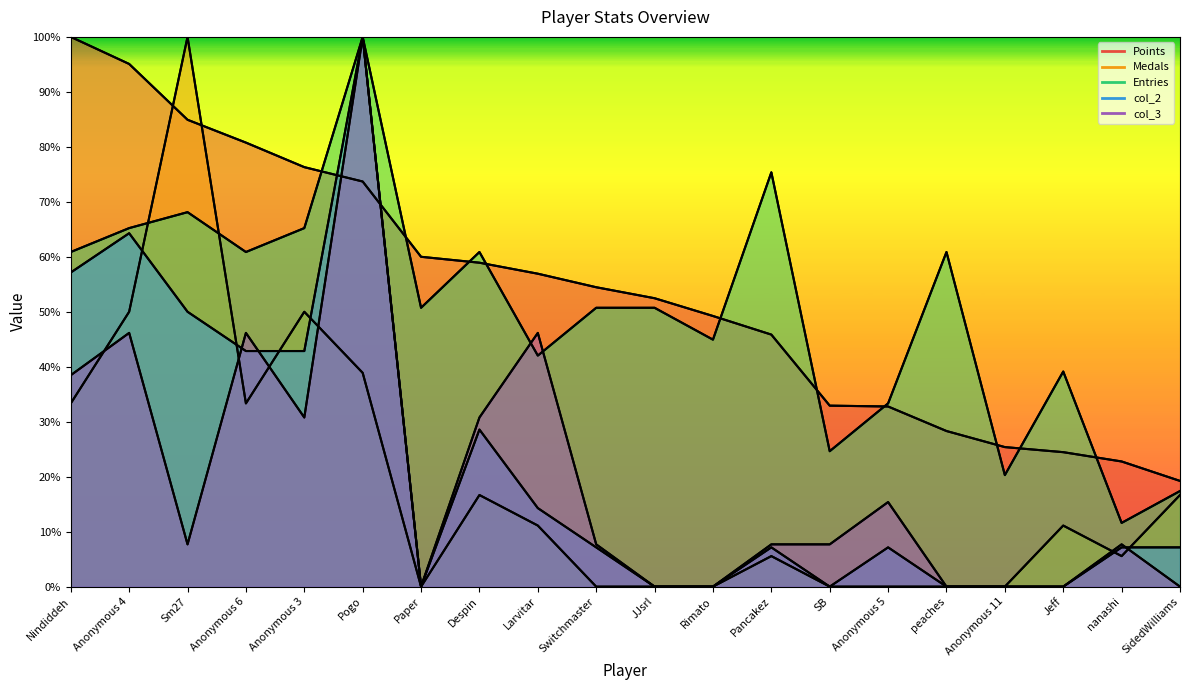

After their last crossing, which series has the higher values: col_3 or Medals?

Medals